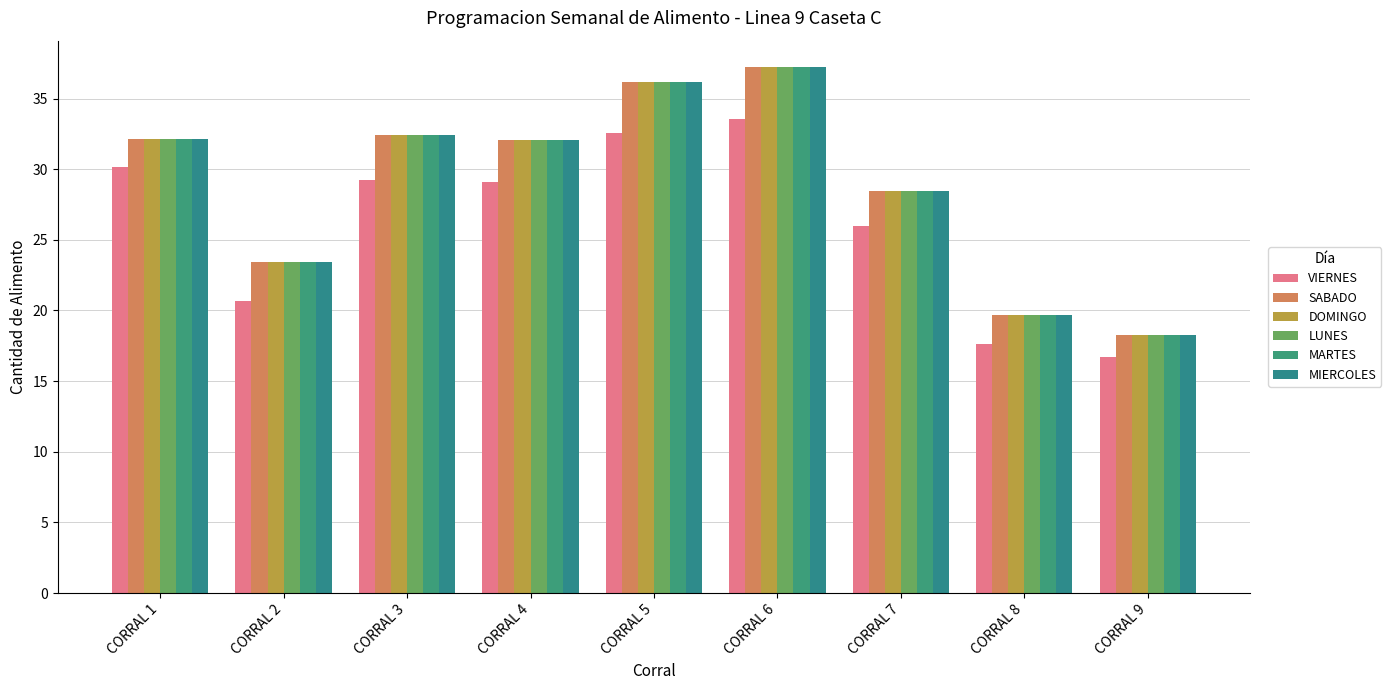

Are the bars horizontal?

No